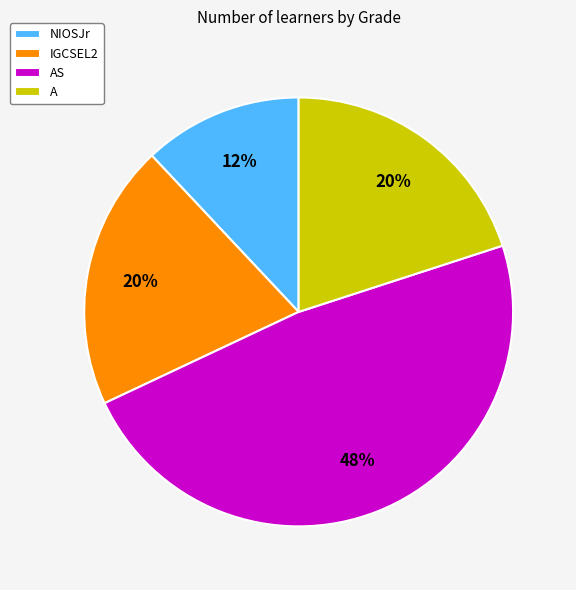

To the nearest percent, what is the average slice percentage?

25%